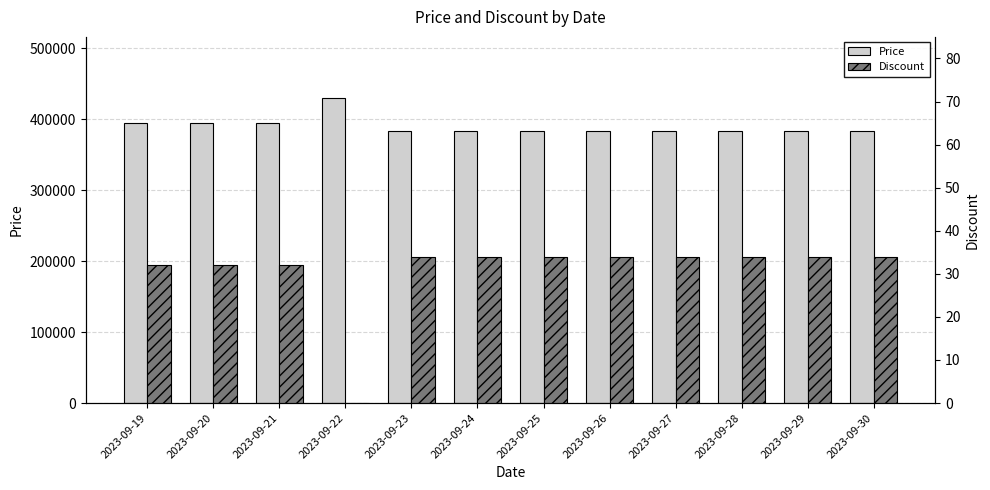

What is the average value of the Price series?

389633